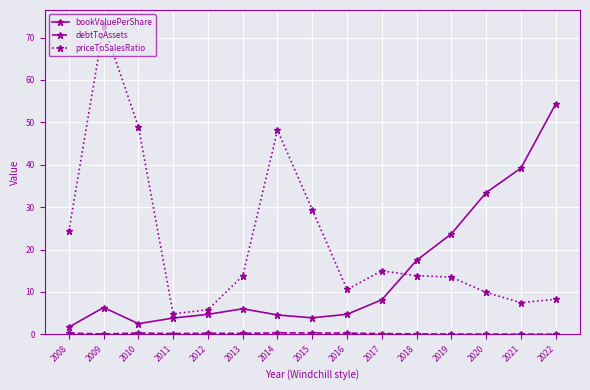

What is the highest value of the bookValuePerShare series?

54.3